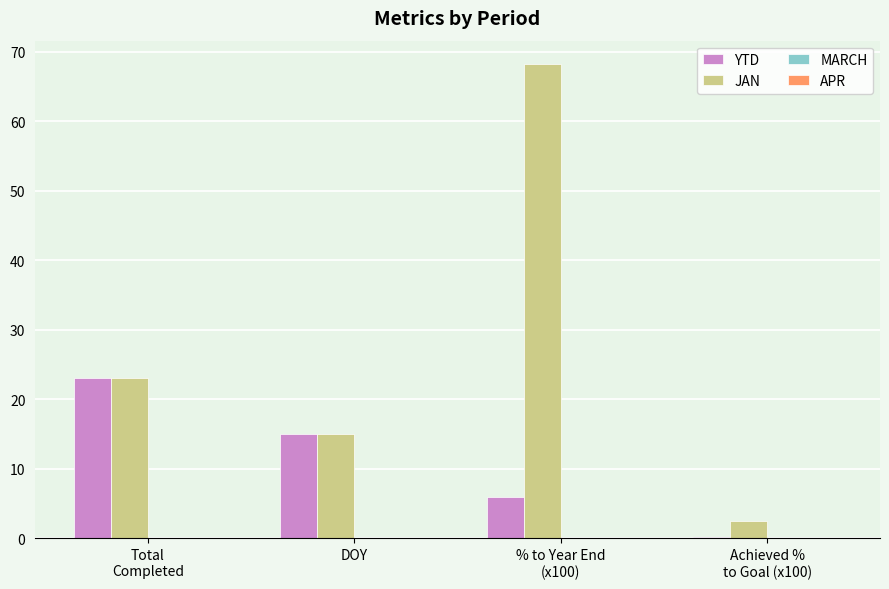

What is the highest value of the JAN series?

68.2